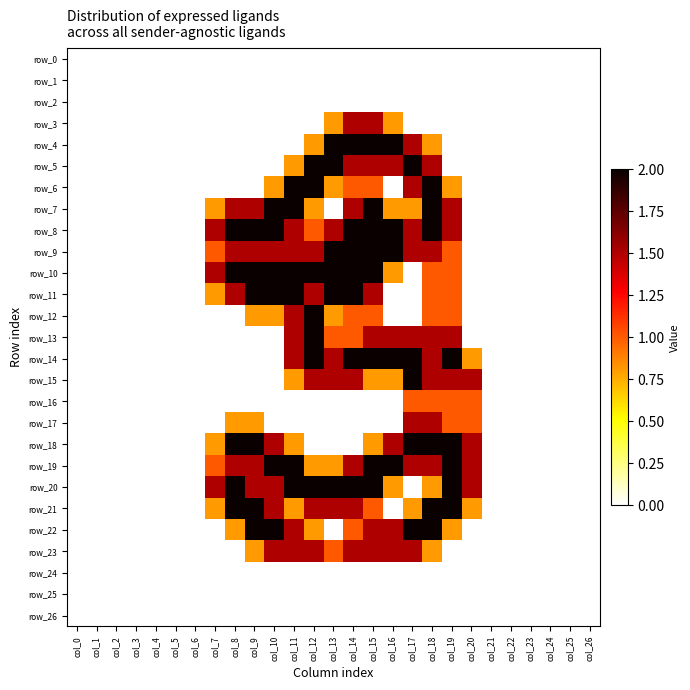

Is the value of row_14 at col_5 greater than the value of row_24 at col_0?

No